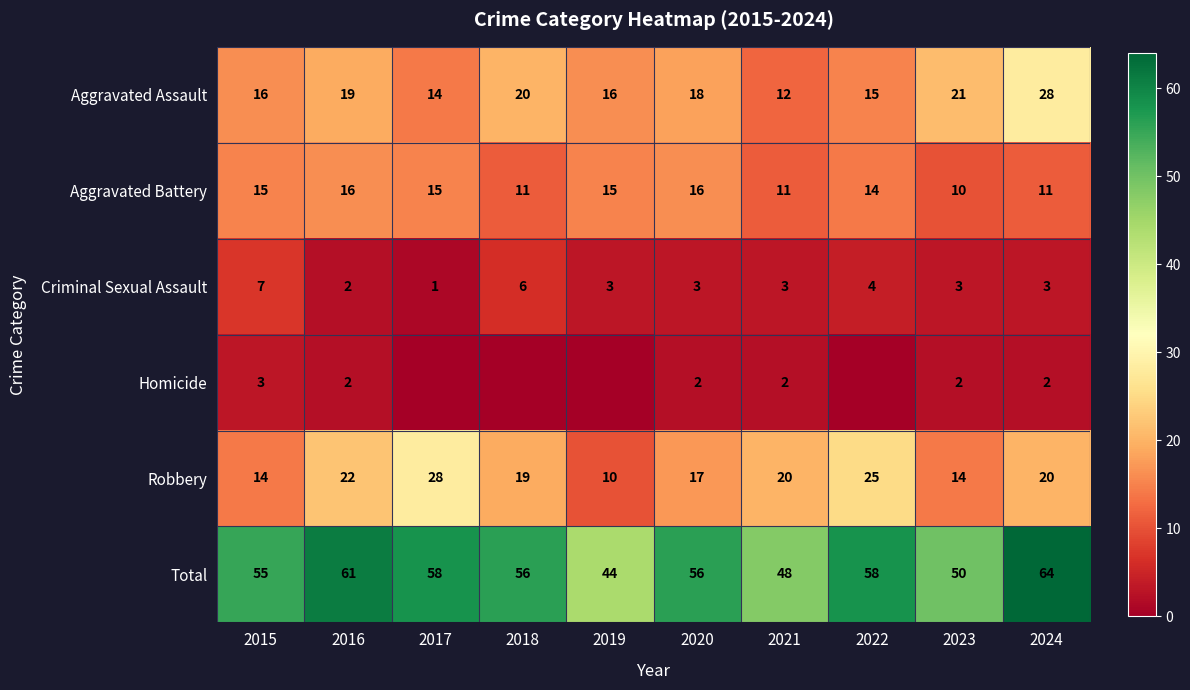

At which label does Criminal Sexual Assault first exceed 3?

2015